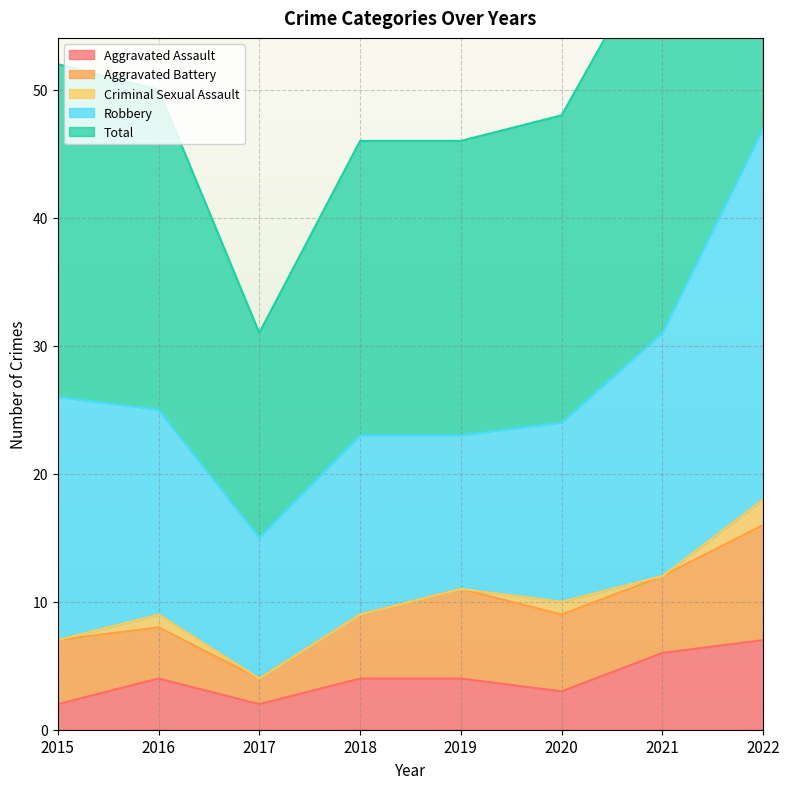

List the labels in order of Total value, largest first.

2022, 2021, 2015, 2016, 2020, 2018, 2019, 2017